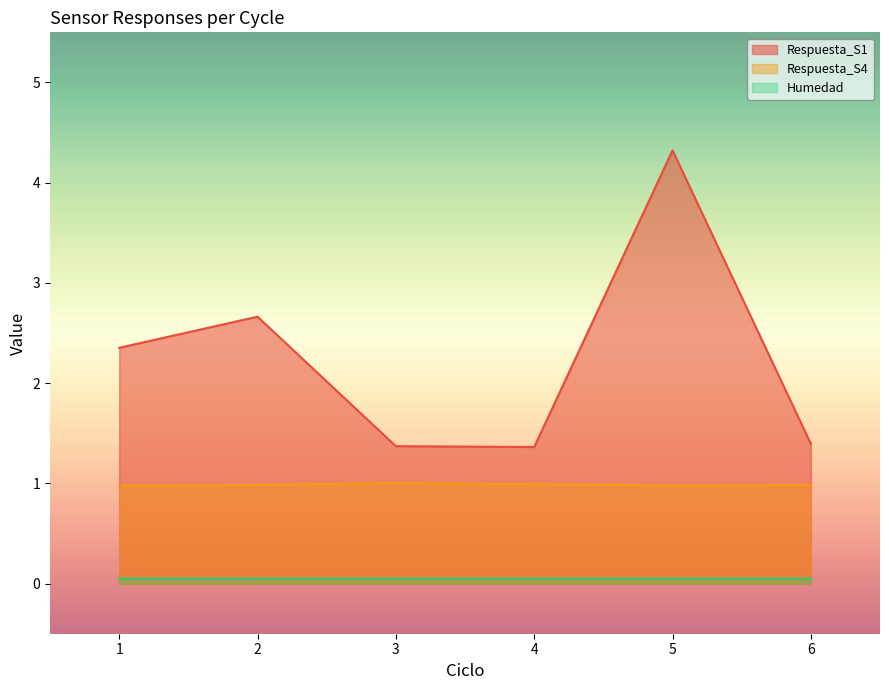

At which category is the sum across all series the highest?

5